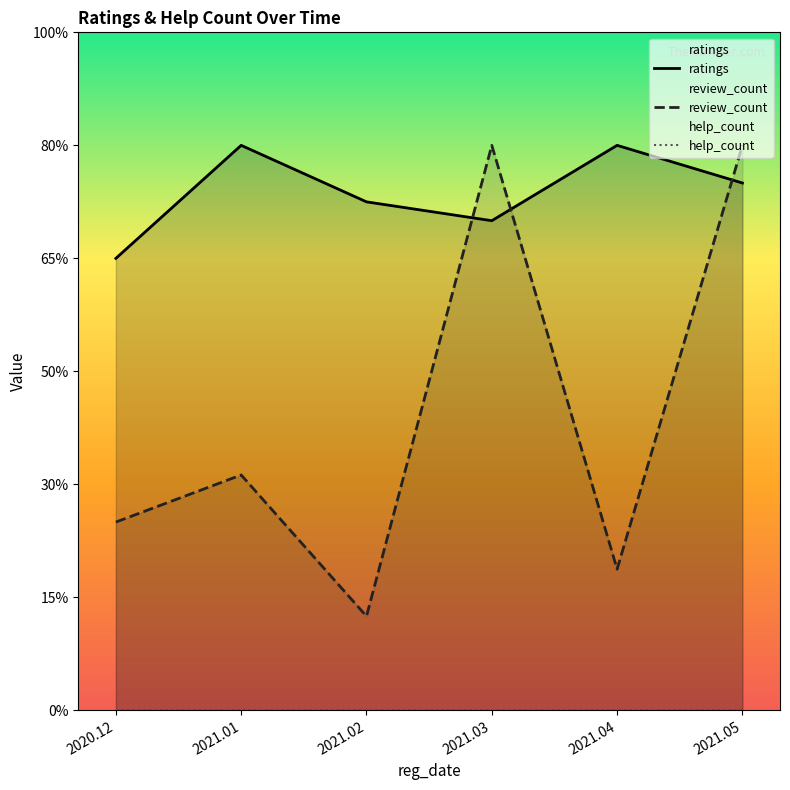

The help_count series shows 0.0 at 2021.02. True or false?

True